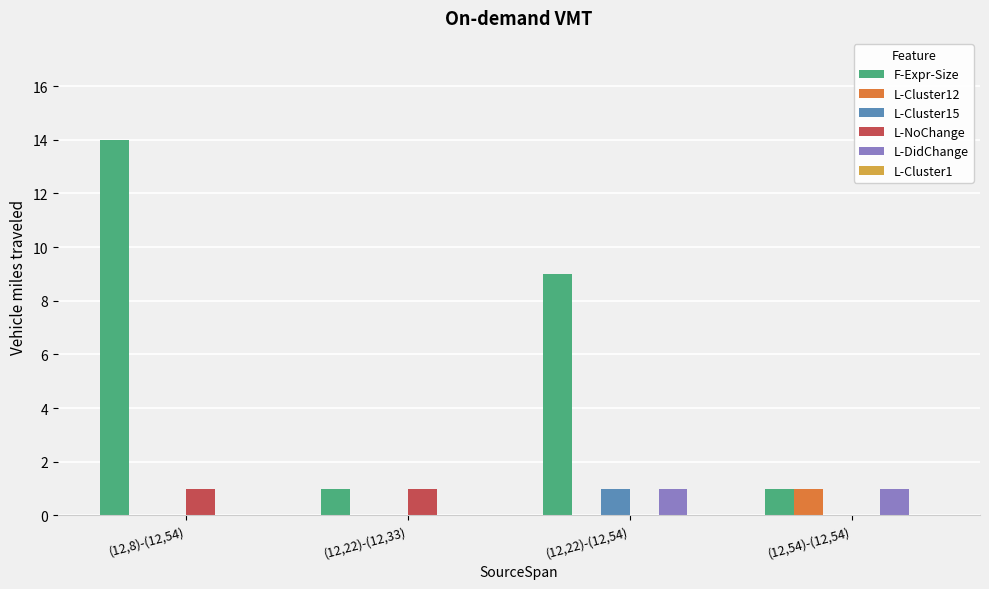

The L-NoChange series shows 0 at (12,22)-(12,54). True or false?

True